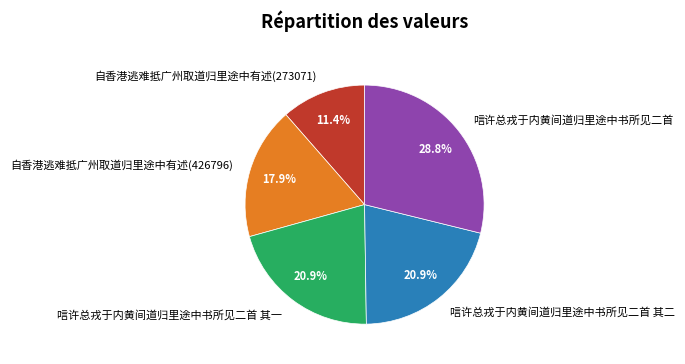

True or false: 唁许总戎于内黄间道归里途中书所见二首 其二 accounts for 6% of the total.

False